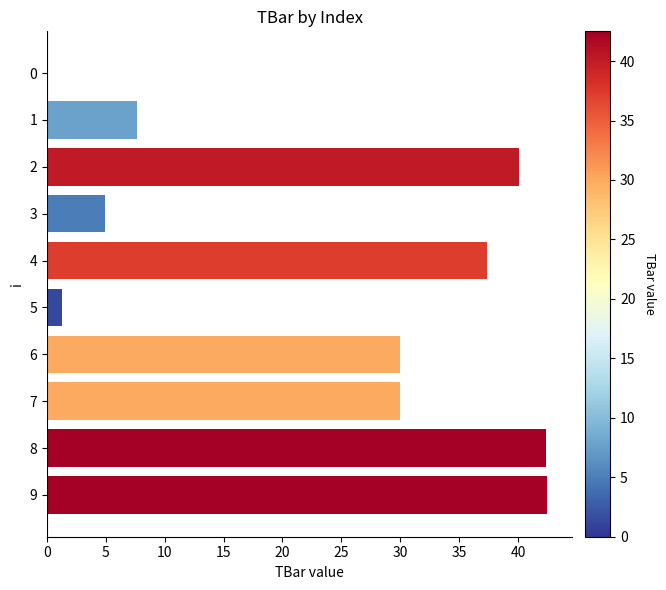

The value at 3 is 5.0. True or false?

True